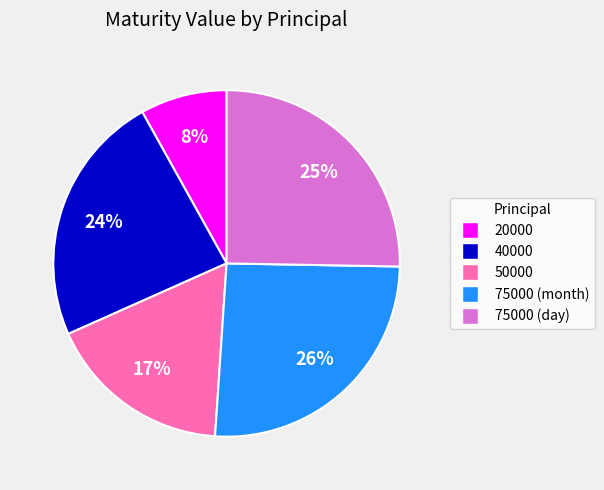

Which slice is the smallest?

20000